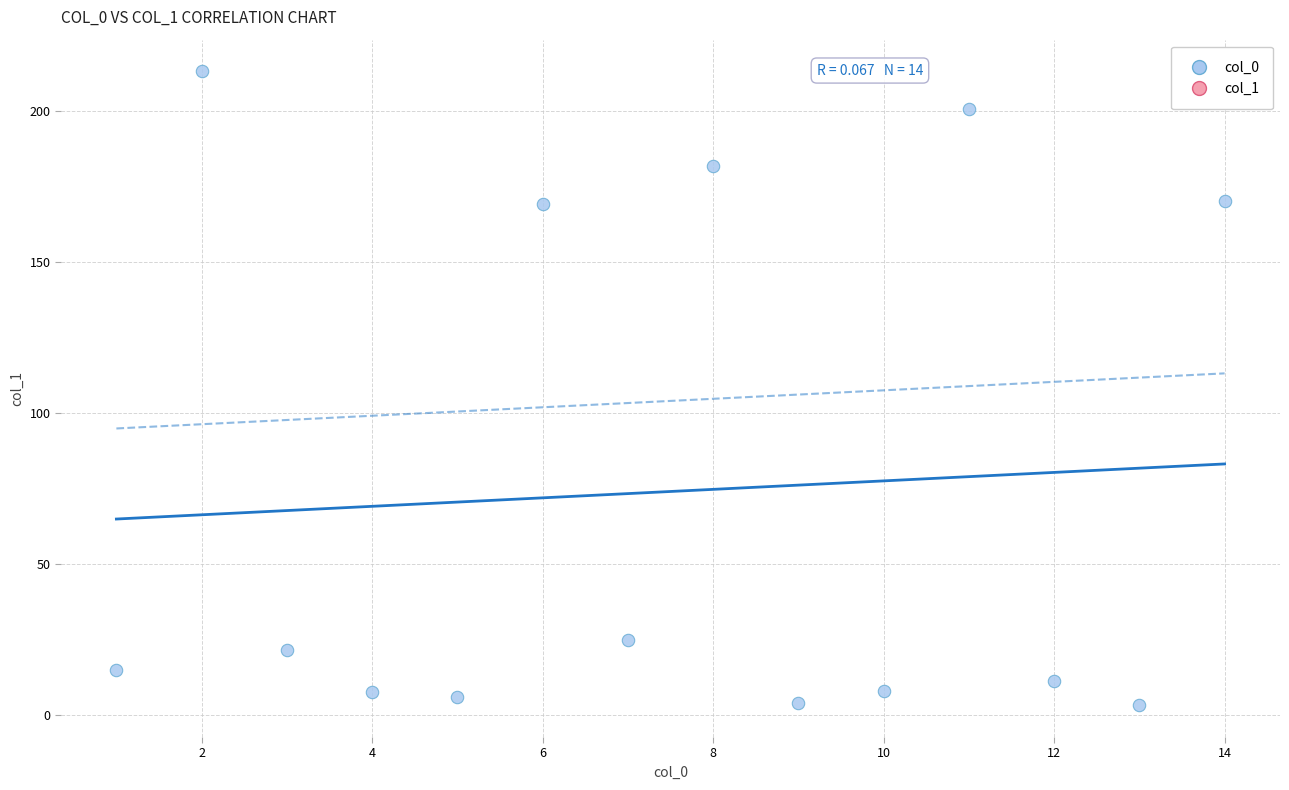

What is the range of Y values (max minus min)?

210.0